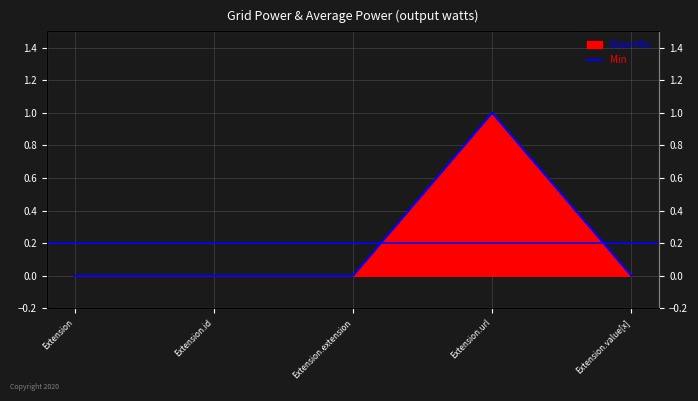

Which has a higher value, Extension.value[x] or Extension.extension?

Extension.value[x]